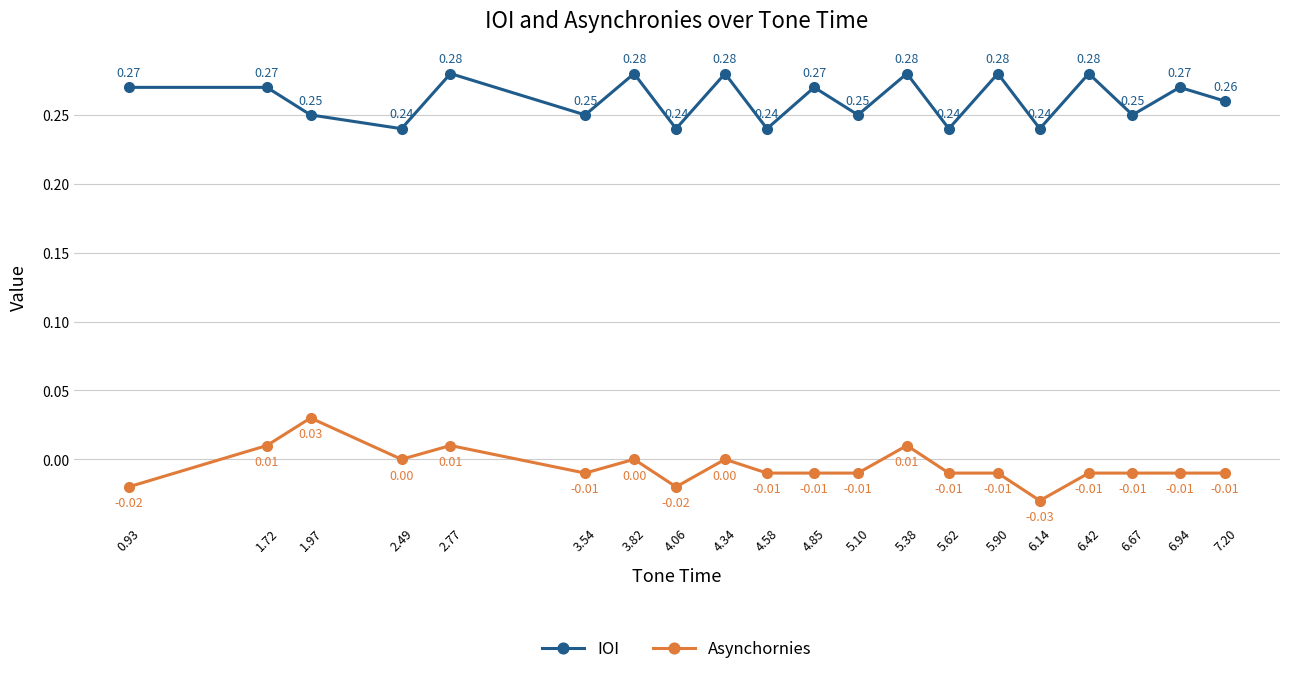

List the series in order of their overall mean, lowest first.

Asynchornies, IOI